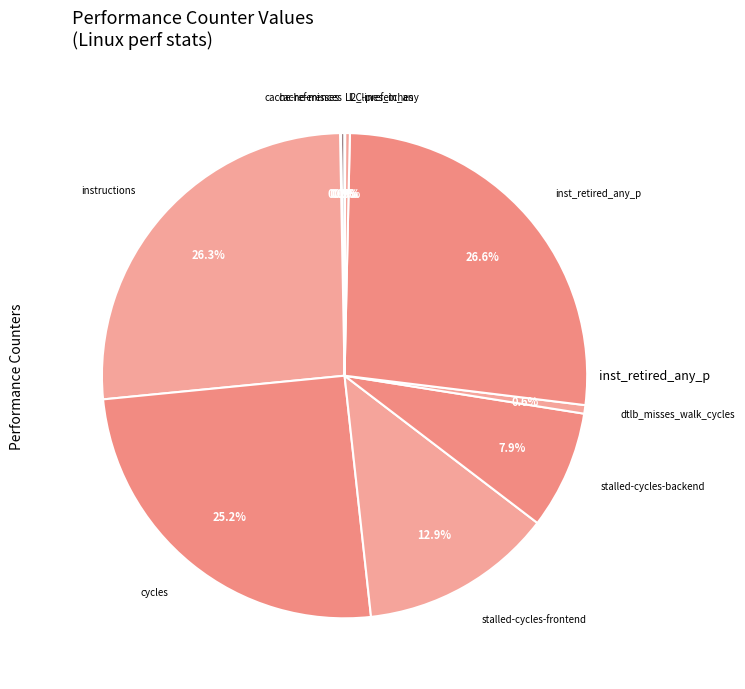

Which slice is the smallest?

LLC-prefetches